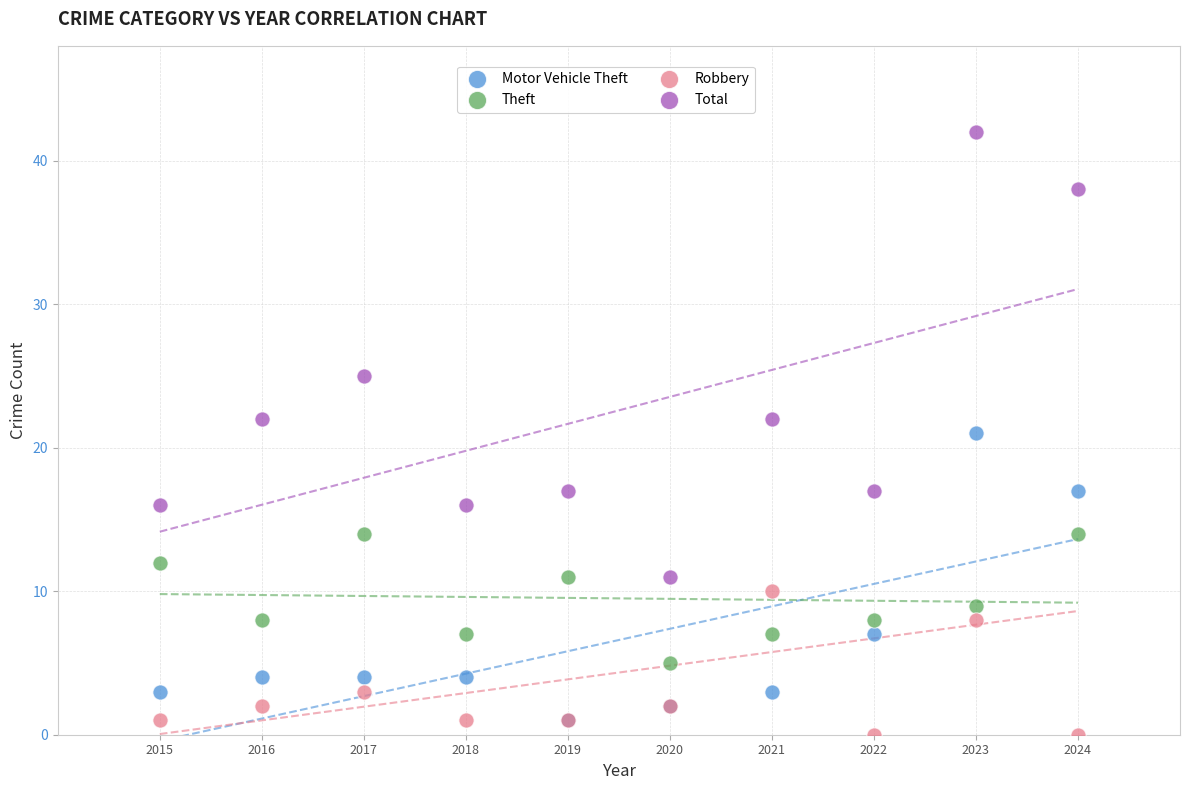

In the Total series, what Y value is closest to 26?

25